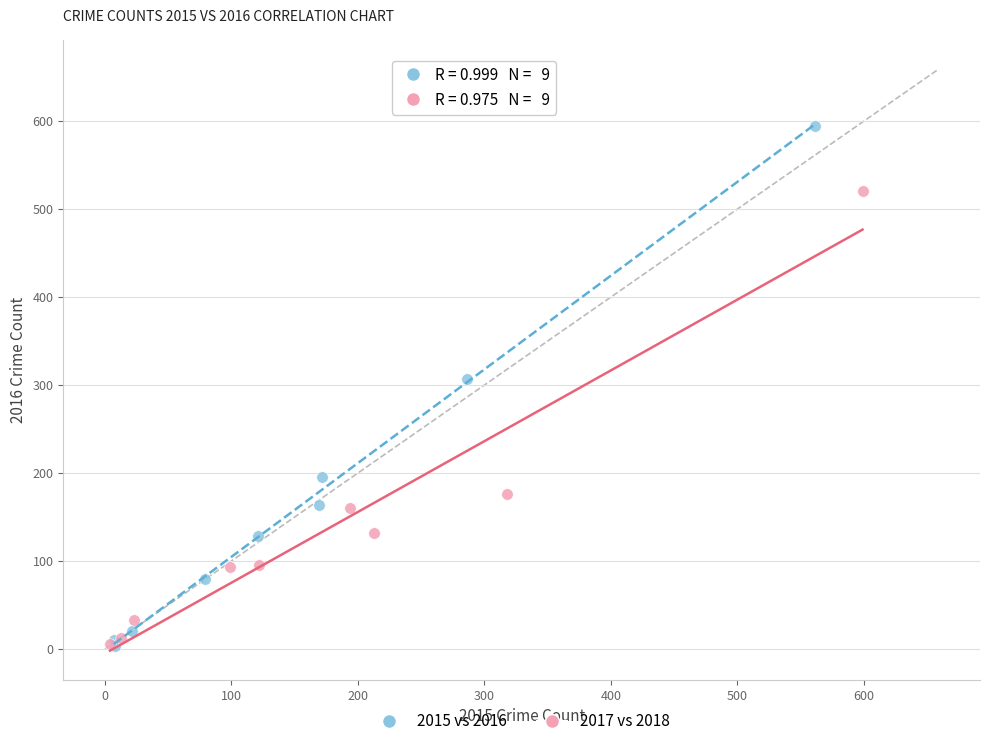

Which series has the widest spread of Y values?

2015 vs 2016